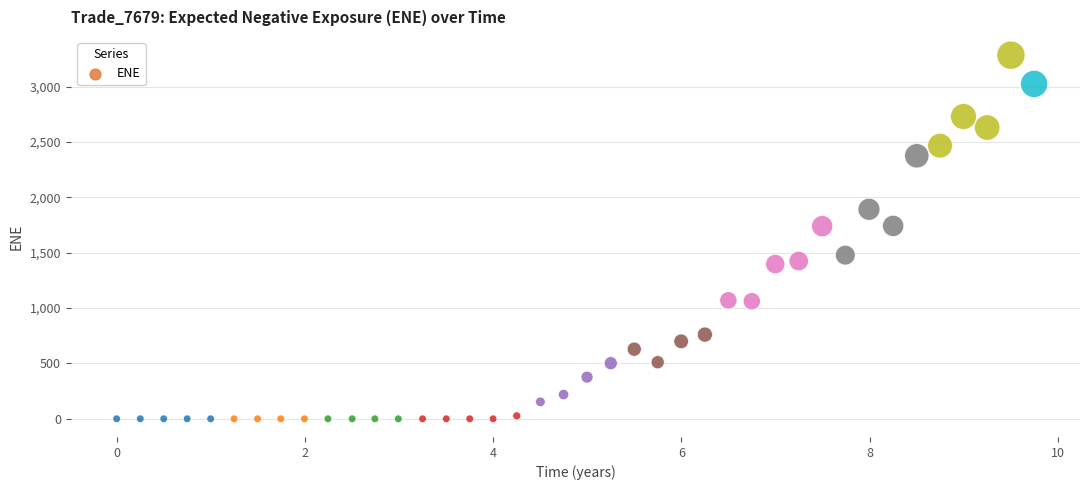

What is the range of Y values (max minus min)?

3283.7